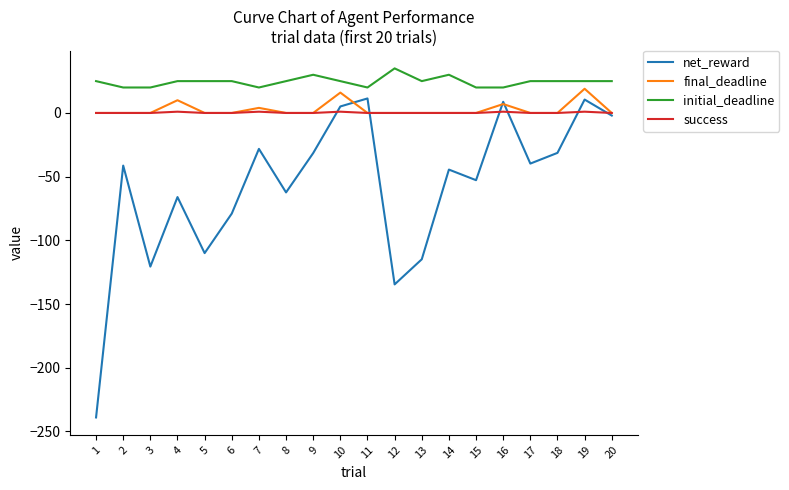

What is the maximum value for net_reward?

11.4